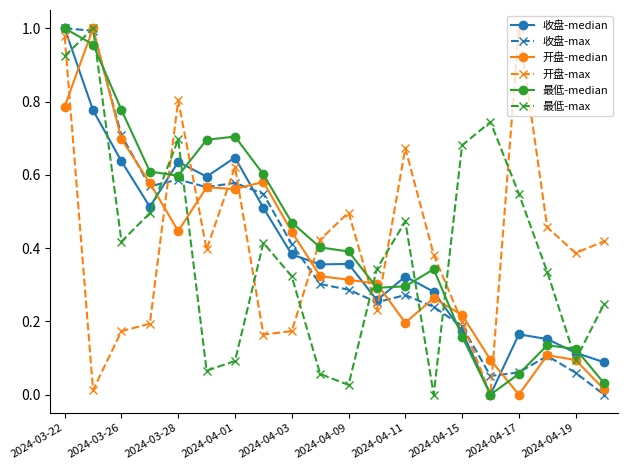

True or false: 开盘-median and 收盘-max intersect in this chart.

True